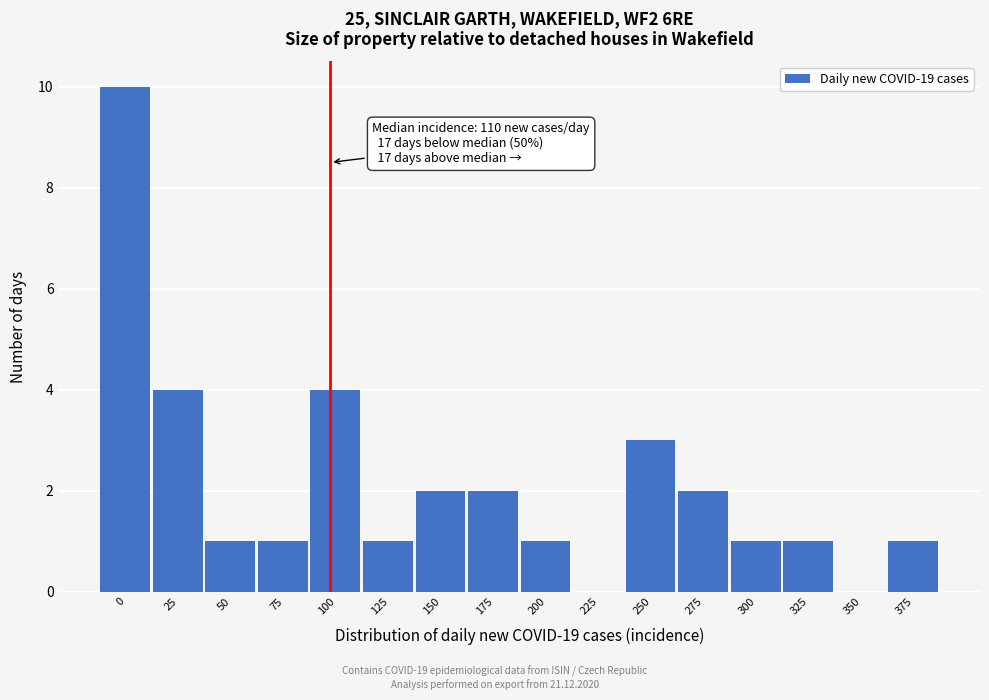

Reading right to left, extract all data points from this chart.

375=1	350=0	325=1	300=1	275=2	250=3	225=0	200=1	175=2	150=2	125=1	100=4	75=1	50=1	25=4	0=10